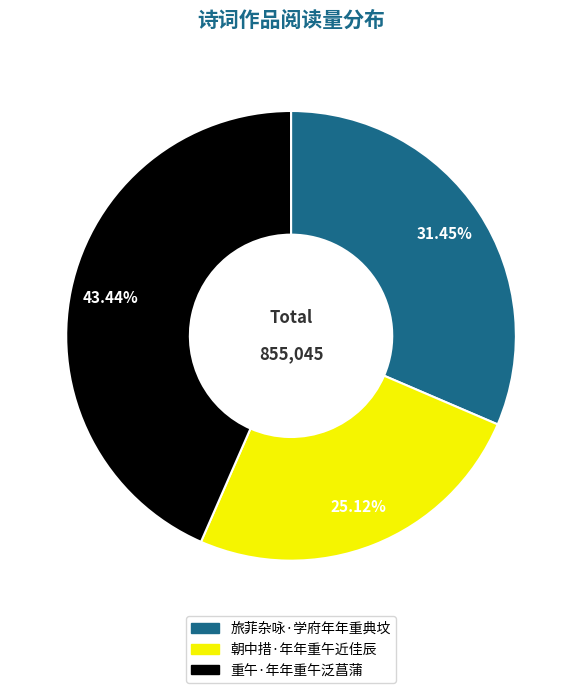

True or false: 朝中措·年年重午近佳辰 accounts for 25% of the total.

True